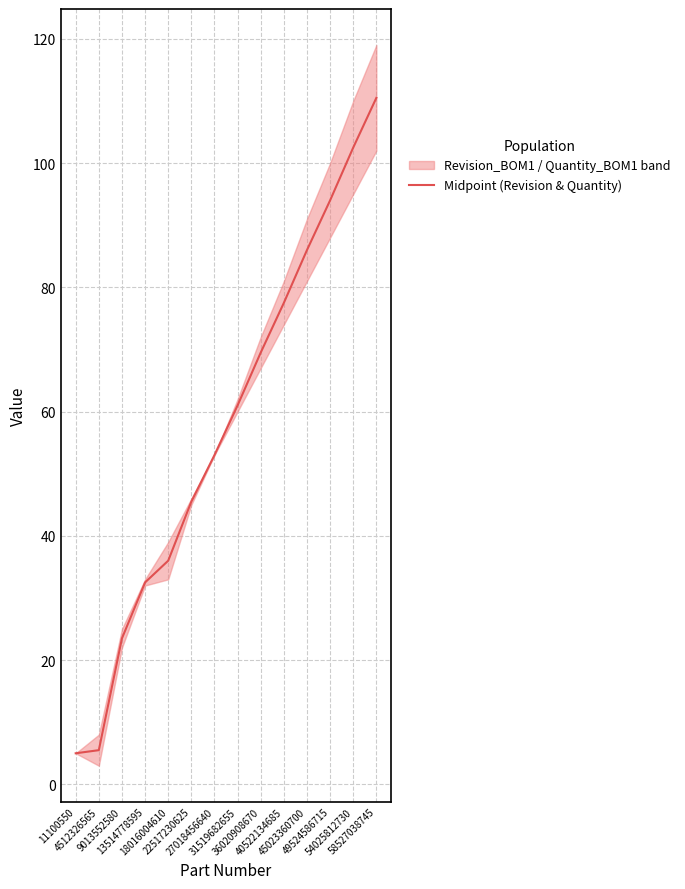

What is the average value?

57.3